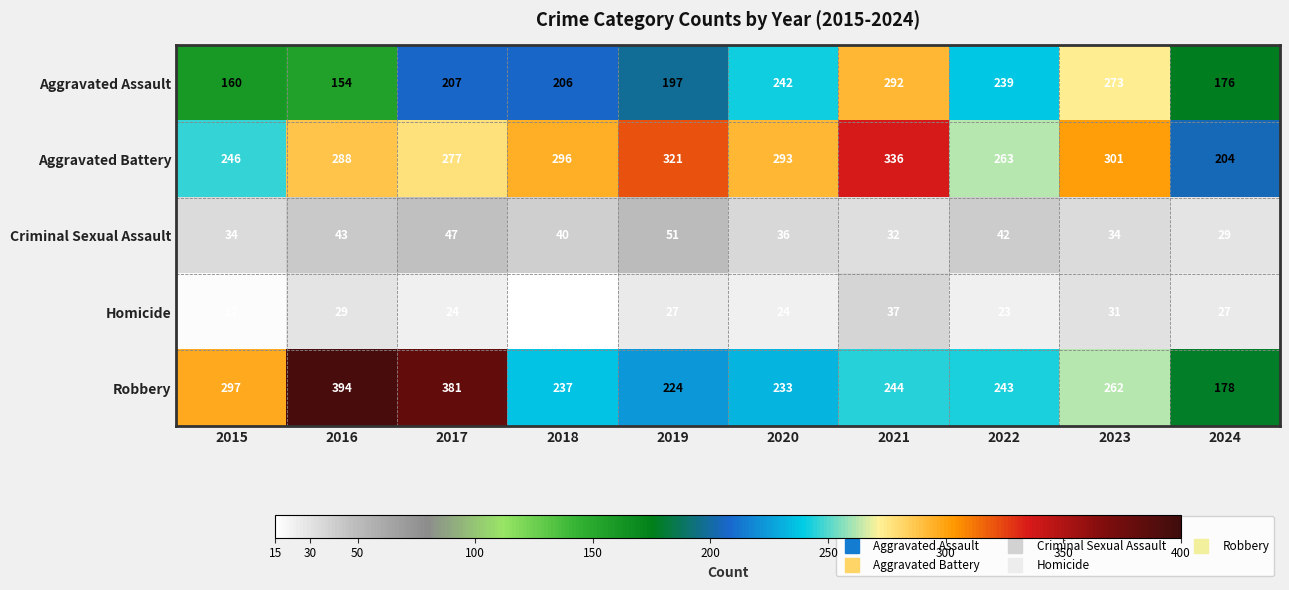

Is it true that Criminal Sexual Assault equals 51 at 2019?

True